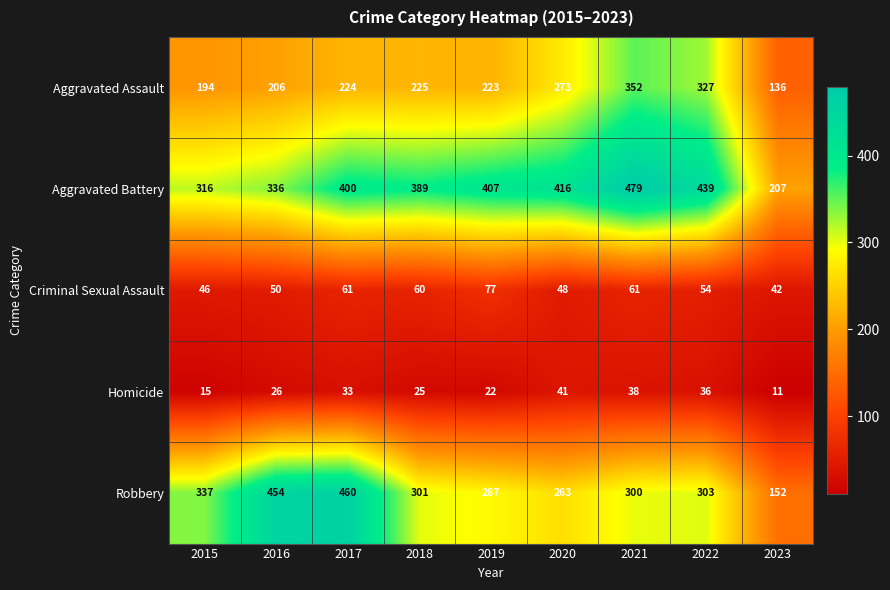

Which series has the largest total across all categories?

Aggravated Battery